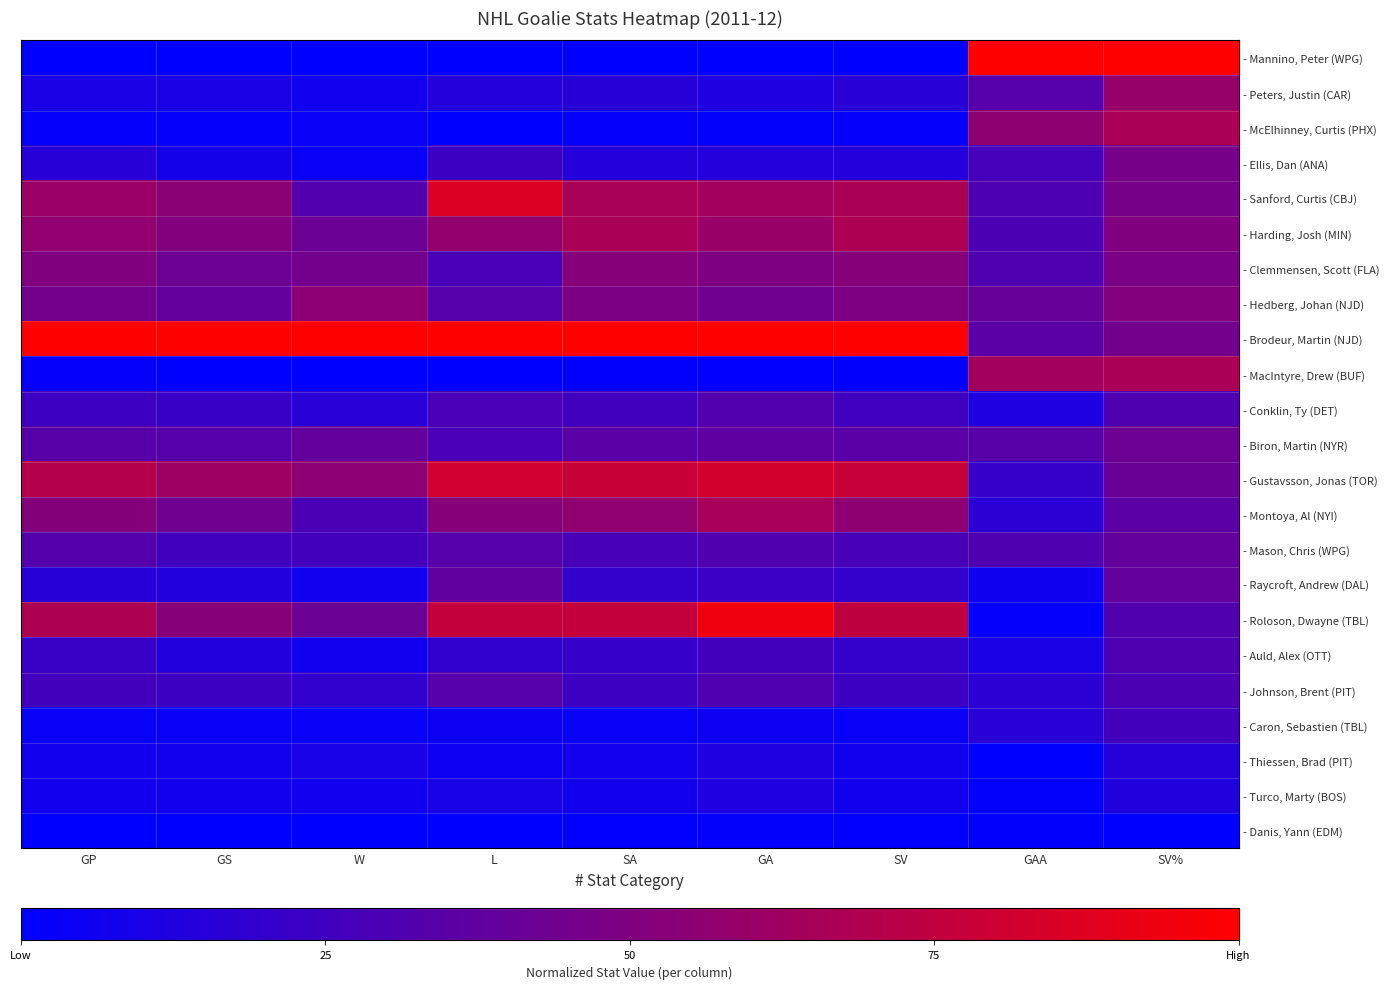

Which category has the lowest value across all series?

GP